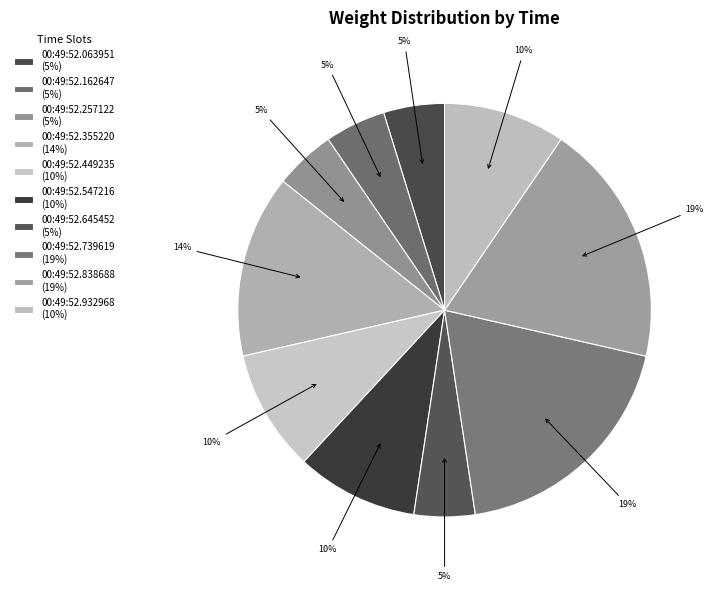

Is the sum of 00:49:52.547216 and 00:49:52.162647 greater than half?

No